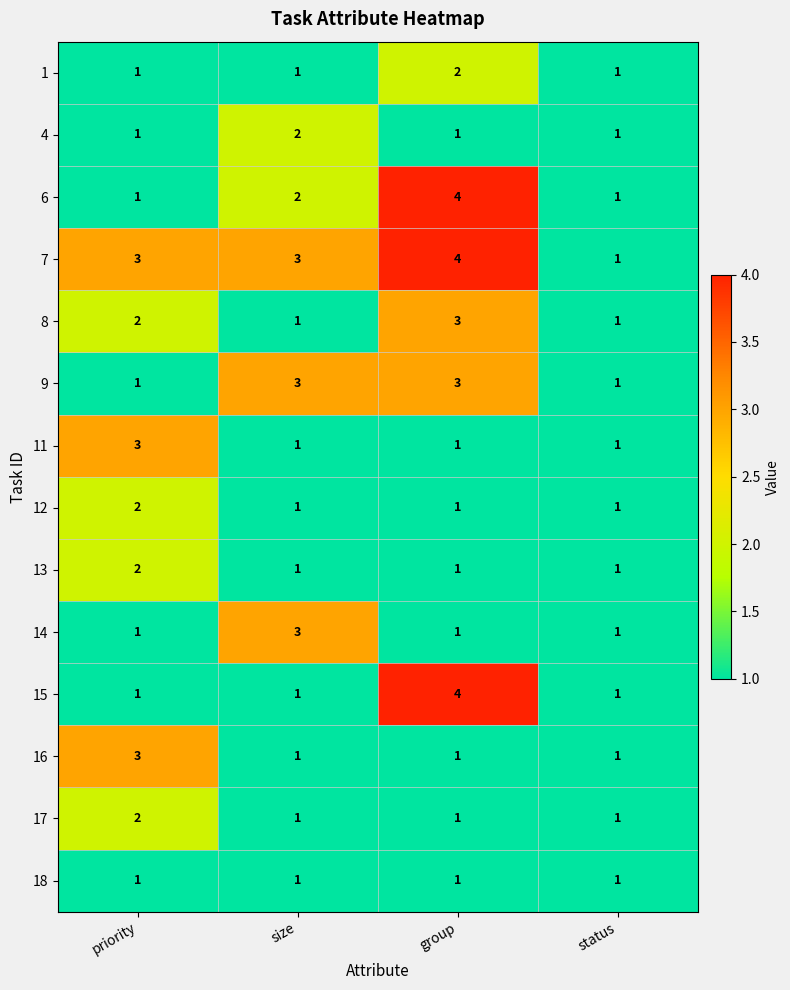

What is the spread (max minus min) of values at group?

3